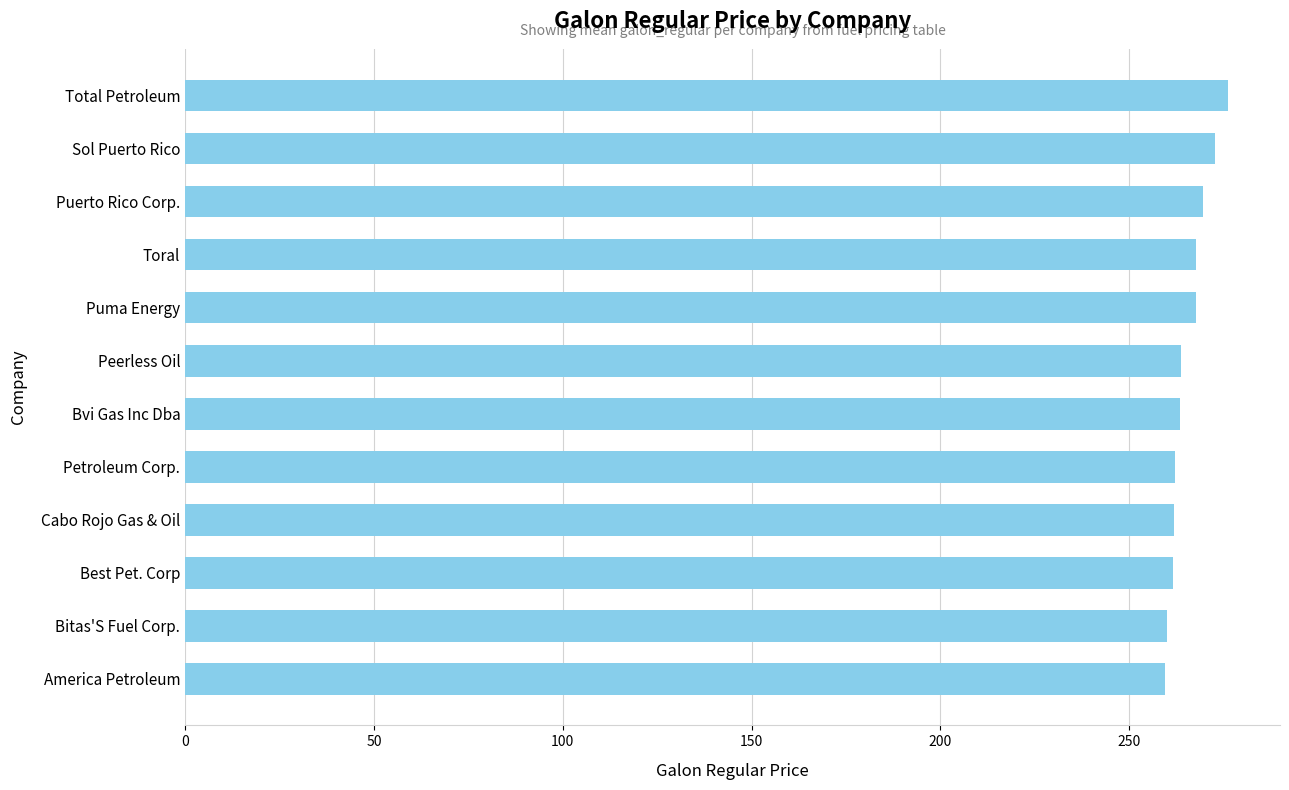

What is the smallest value displayed?

259.4